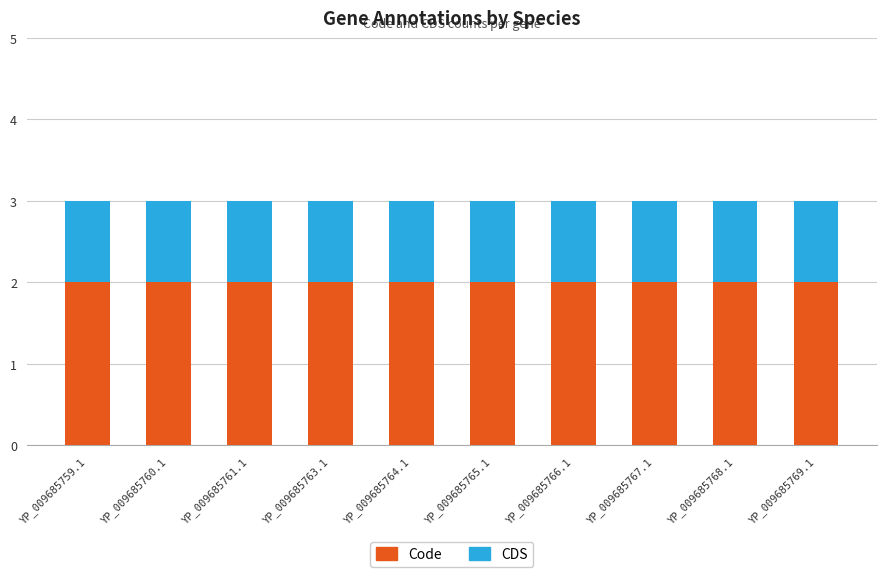

What is the total value across all series at YP_009685761.1?

3